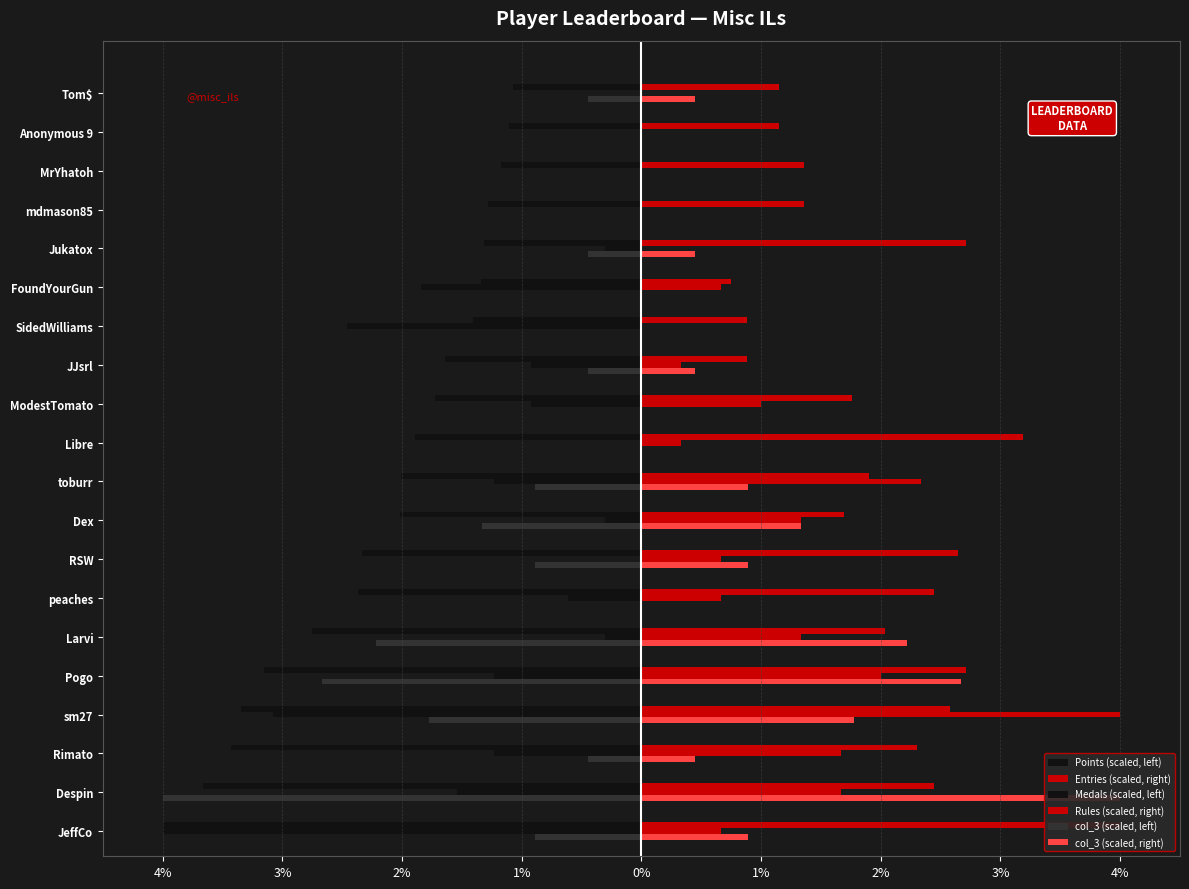

Which series changed the most between Larvi and SidedWilliams?

col_3 (scaled, left)